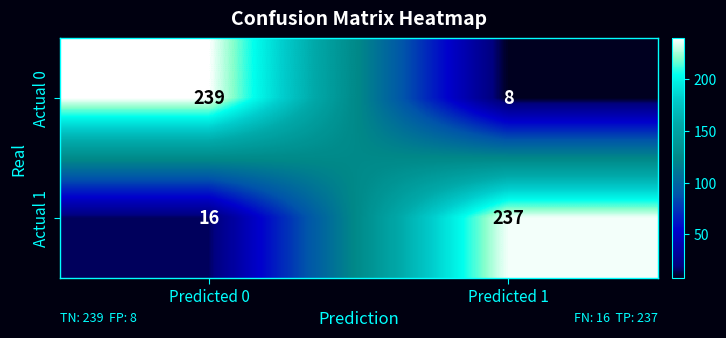

Reading left to right, transcribe all the data shown in this chart.

Actual 0: Predicted 0=239	Predicted 1=8
Actual 1: Predicted 0=16	Predicted 1=237